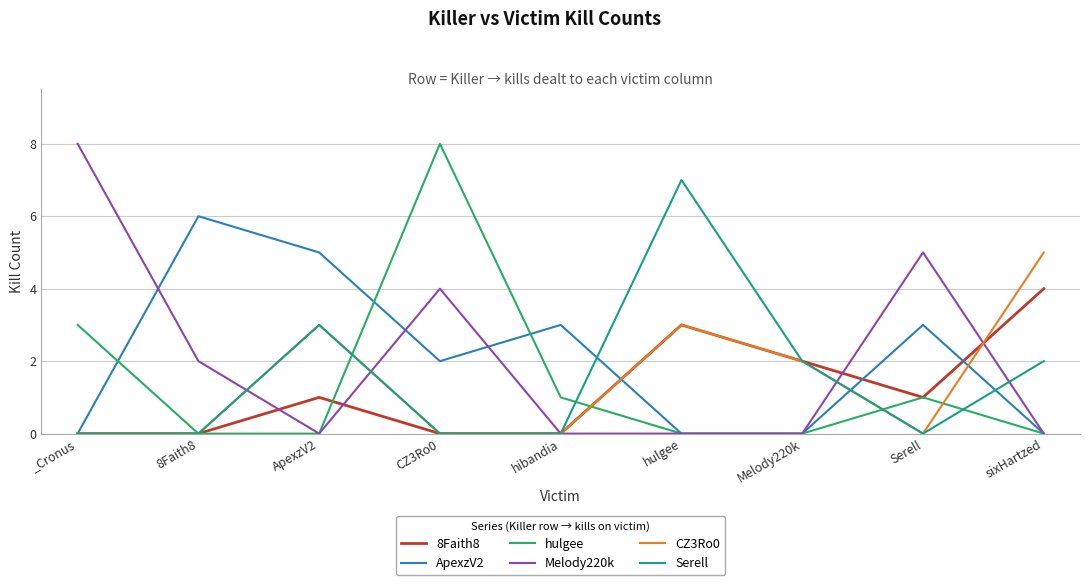

Reading left to right, what are all the values shown in this chart?

8Faith8: _Cronus=0	8Faith8=0	ApexzV2=1	CZ3Ro0=0	hibandia=0	hulgee=3	Melody220k=2	Serell=1	sixHartzed=4
ApexzV2: _Cronus=0	8Faith8=6	ApexzV2=5	CZ3Ro0=2	hibandia=3	hulgee=0	Melody220k=0	Serell=3	sixHartzed=0
hulgee: _Cronus=3	8Faith8=0	ApexzV2=0	CZ3Ro0=8	hibandia=1	hulgee=0	Melody220k=0	Serell=1	sixHartzed=0
Melody220k: _Cronus=8	8Faith8=2	ApexzV2=0	CZ3Ro0=4	hibandia=0	hulgee=0	Melody220k=0	Serell=5	sixHartzed=0
CZ3Ro0: _Cronus=0	8Faith8=0	ApexzV2=3	CZ3Ro0=0	hibandia=0	hulgee=3	Melody220k=2	Serell=0	sixHartzed=5
Serell: _Cronus=0	8Faith8=0	ApexzV2=3	CZ3Ro0=0	hibandia=0	hulgee=7	Melody220k=2	Serell=0	sixHartzed=2